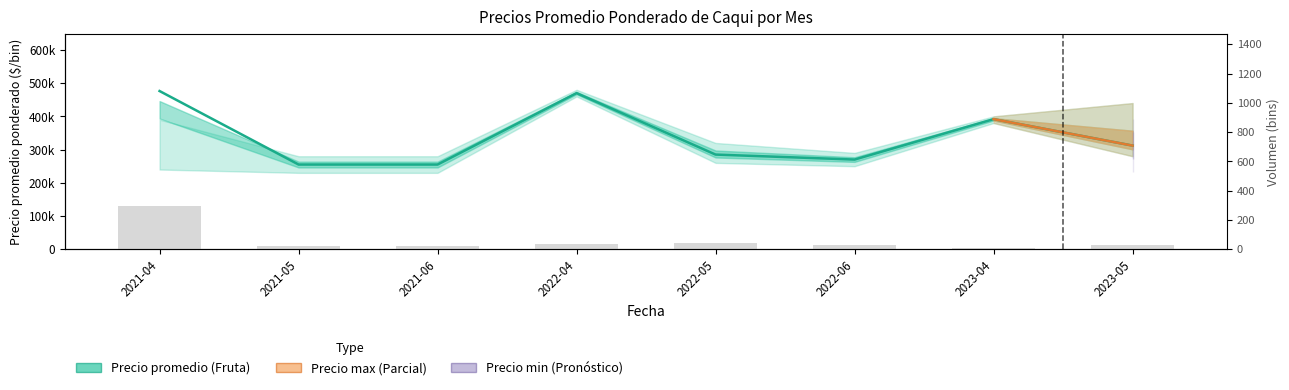

True or false: the data shows 294 at 2021-04.

True